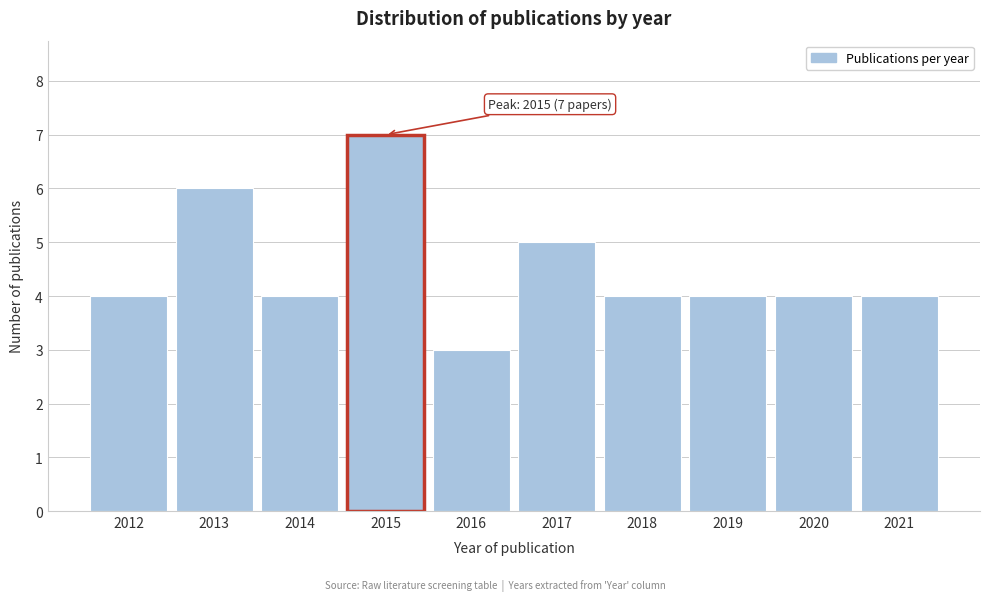

Reading left to right, what are all the values shown in this chart?

2012=4	2013=6	2014=4	2015=7	2016=3	2017=5	2018=4	2019=4	2020=4	2021=4